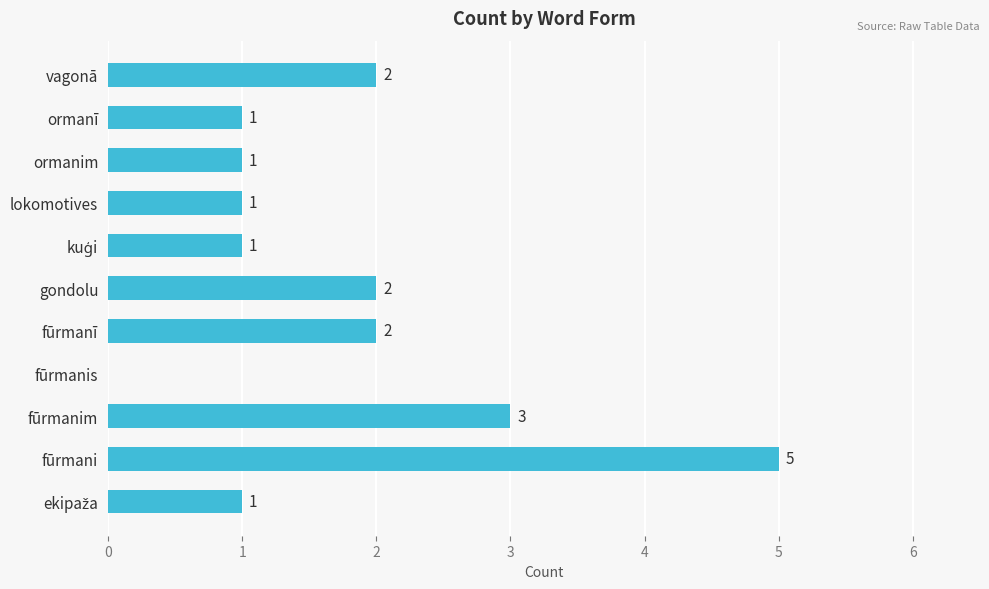

Between fūrmanī and ormanī, which is larger?

fūrmanī